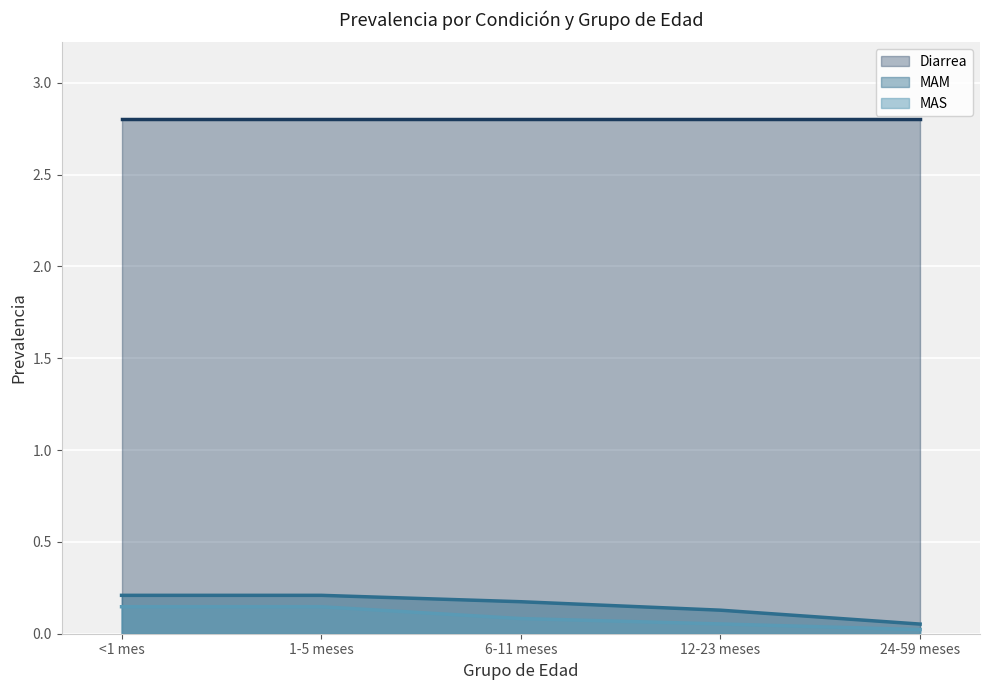

Which series has the largest range (max minus min)?

MAM